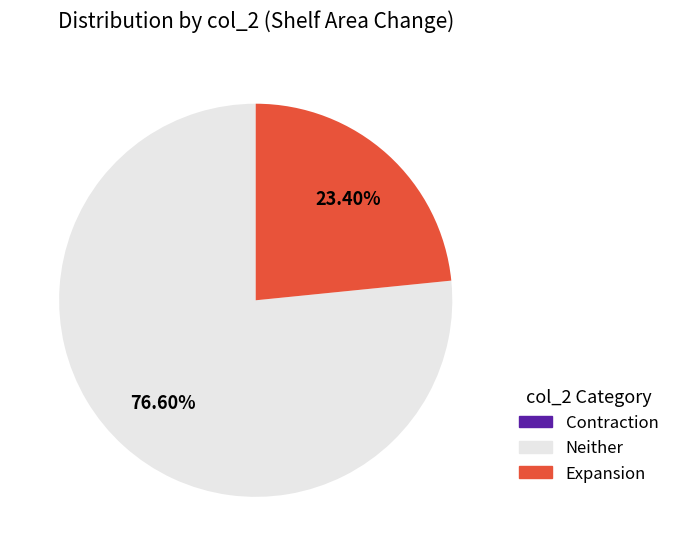

Does Expansion account for over 50% of the chart?

No